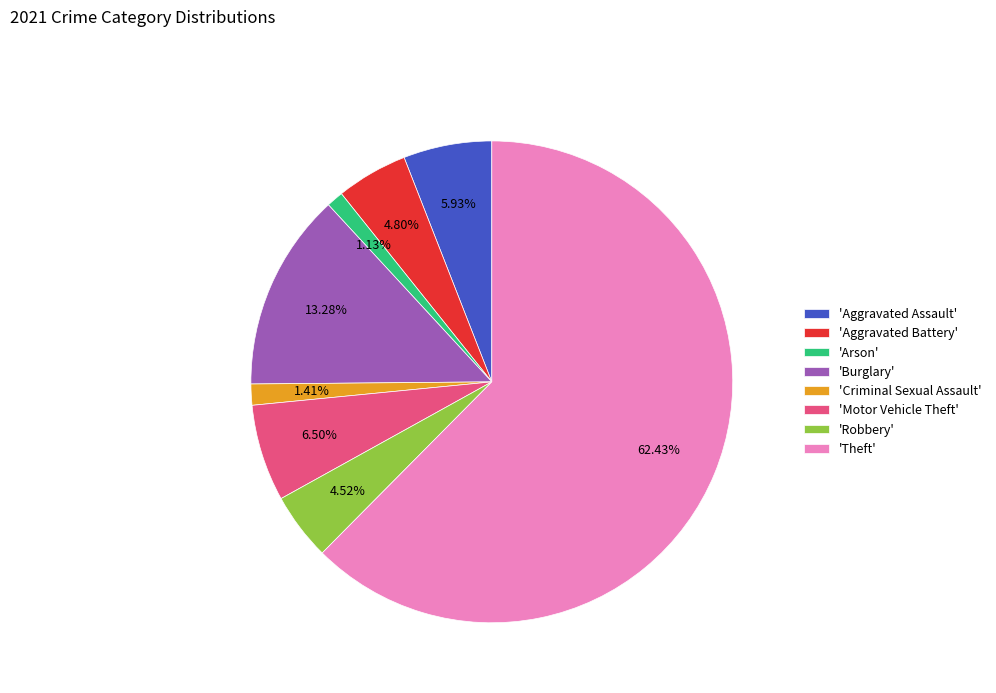

How many slices are in this pie chart?

8